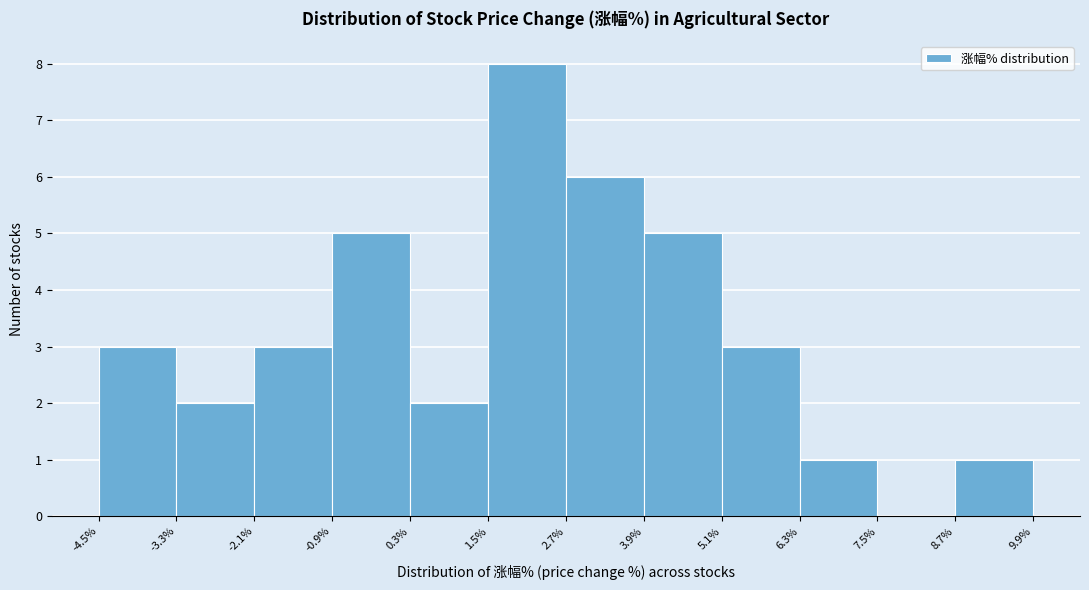

Reading left to right, list every bar in this chart as the range it spans on the x-axis followed by its height. The values are not printed on the chart, so give them approximately, as read against the axis.

-4.5% to -3.3%: 3
-3.3% to -2.1%: 2
-2.1% to -0.9%: 3
-0.9% to 0.3%: 5
0.3% to 1.5%: 2
1.5% to 2.7%: 8
2.7% to 3.9%: 6
3.9% to 5.1%: 5
5.1% to 6.3%: 3
6.3% to 7.5%: 1
7.5% to 8.7%: 0
8.7% to 9.9%: 1